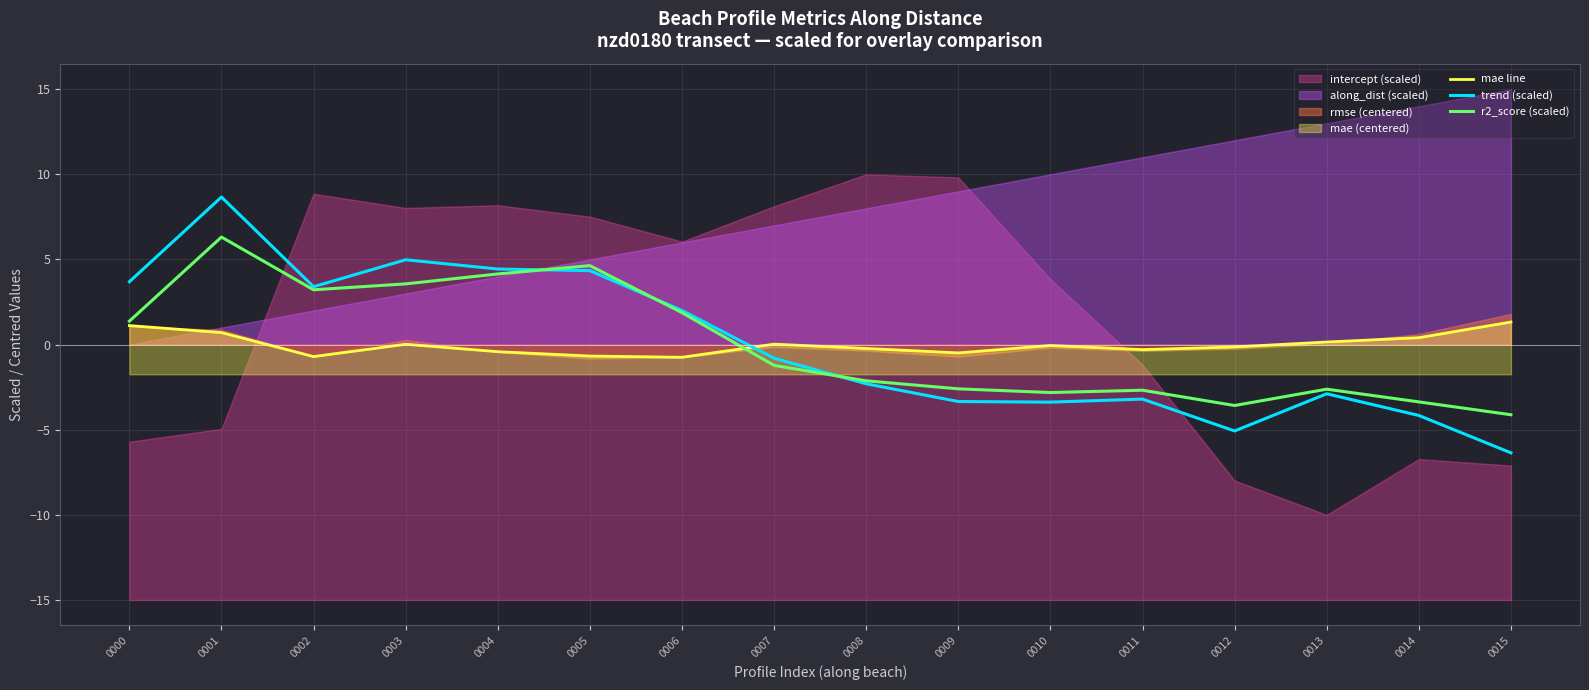

Is the value of mae line at 0012 greater than the value of r2_score (scaled) at 0006?

No